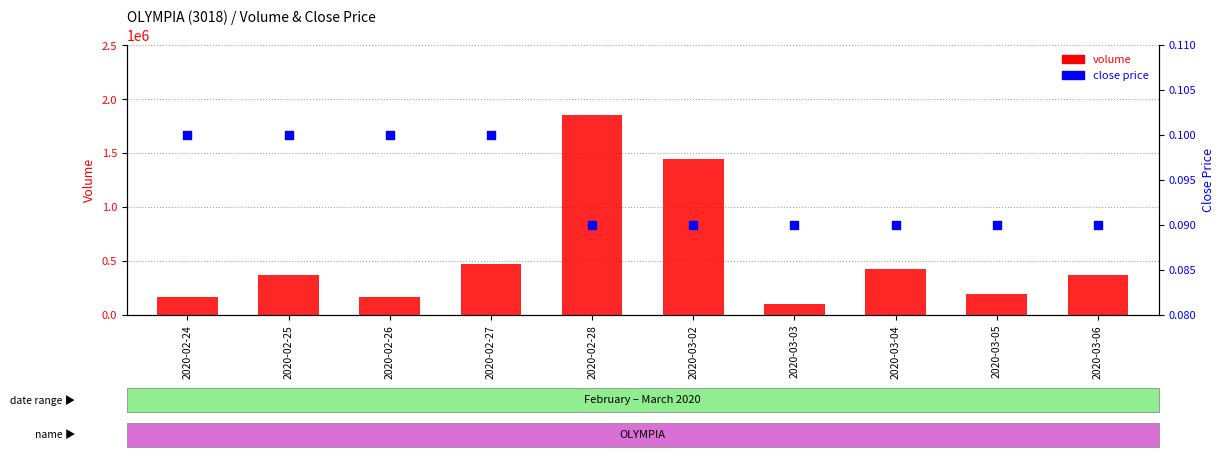

Which series has the largest total across all categories?

volume